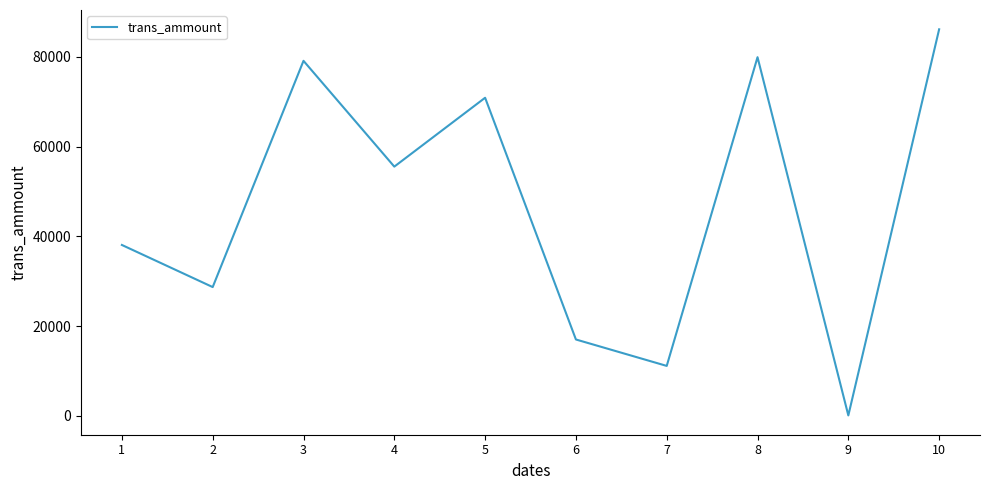

What is the change in value from 5 to 8?

+9041